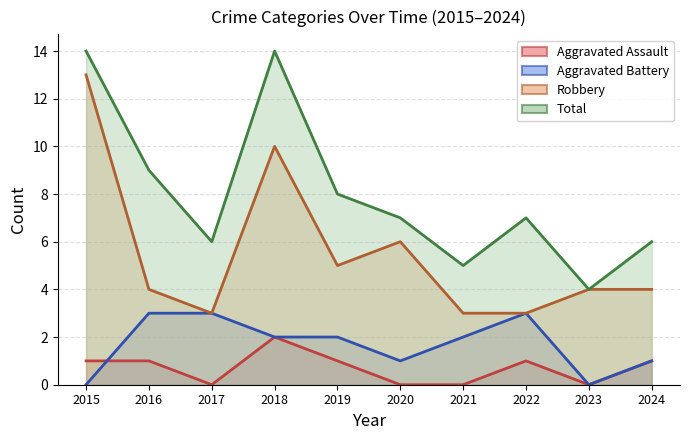

What is the total value across all series at 2018?

28